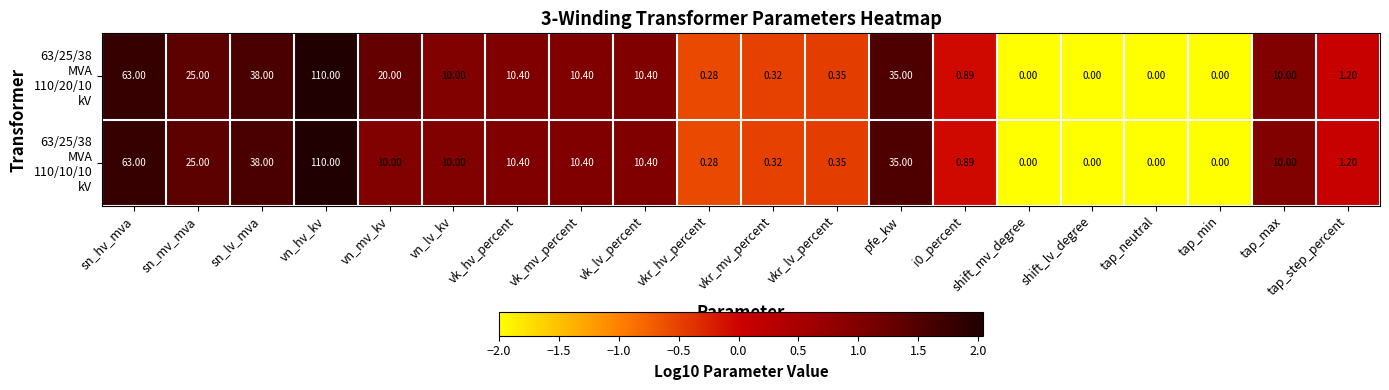

At which category does the chart reach its peak across all series?

vn_hv_kv